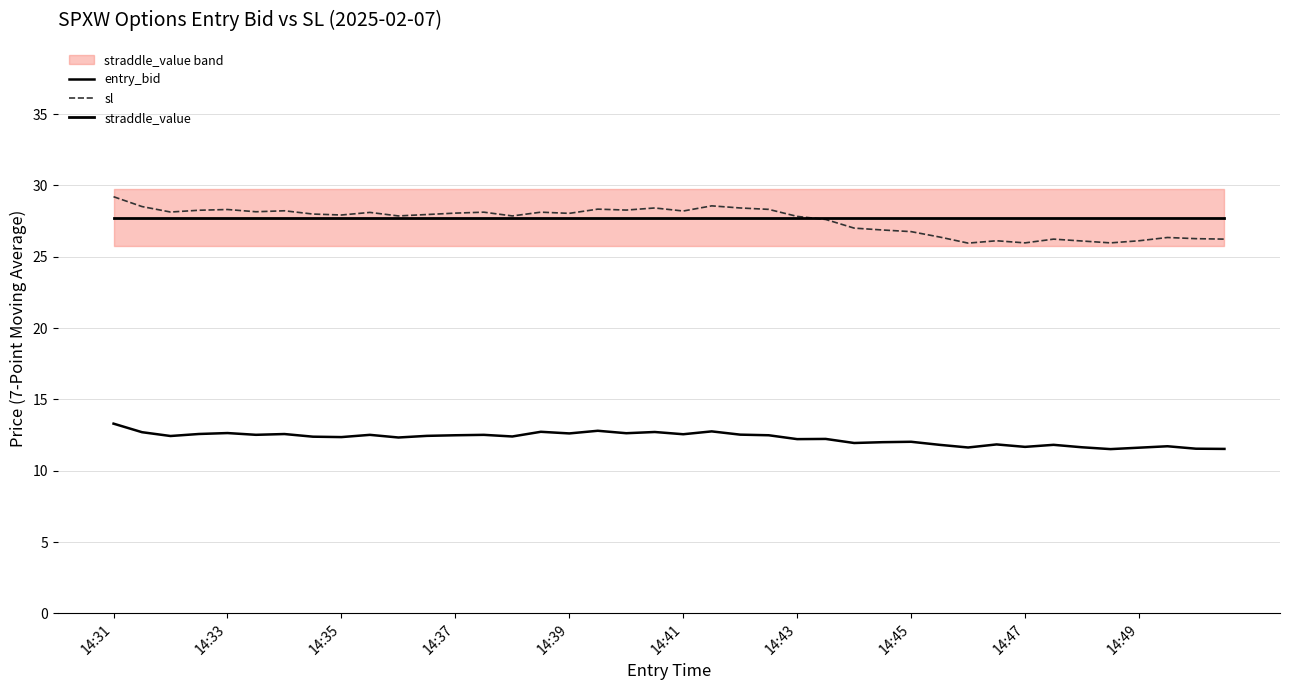

Reading left to right, what are all the values shown in this chart?

entry_bid: 13.3	12.7	12.4	12.6	12.6	12.5	12.6	12.4	12.4	12.5	12.3	12.4	12.5	12.5	12.4	12.7	12.6	12.8	12.6	12.7	12.6	12.8	12.5	12.5	12.2	12.2	11.9	12.0	12.0	11.8	11.6	11.8	11.7	11.8	11.6	11.5	11.6	11.7	11.5	11.5
sl: 29.2	28.5	28.1	28.3	28.3	28.2	28.2	28.0	27.9	28.1	27.9	28.0	28.1	28.1	27.9	28.1	28.0	28.3	28.3	28.4	28.2	28.6	28.4	28.3	27.8	27.6	27.0	26.9	26.8	26.4	26.0	26.1	26.0	26.2	26.1	26.0	26.1	26.4	26.3	26.2
straddle_value: 27.8	27.8	27.8	27.8	27.8	27.8	27.8	27.8	27.8	27.8	27.8	27.8	27.8	27.8	27.8	27.8	27.8	27.8	27.8	27.8	27.8	27.8	27.8	27.8	27.8	27.8	27.8	27.8	27.8	27.8	27.8	27.8	27.8	27.8	27.8	27.8	27.8	27.8	27.8	27.8